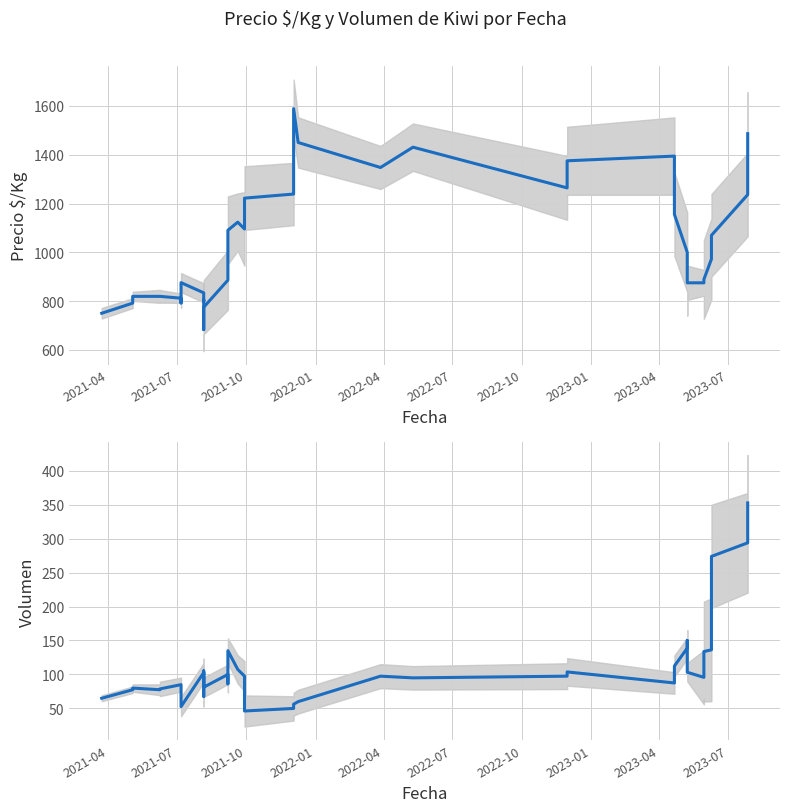

In Precio $/Kg, how many points are higher than both neighbors (excluding endpoints)?

6